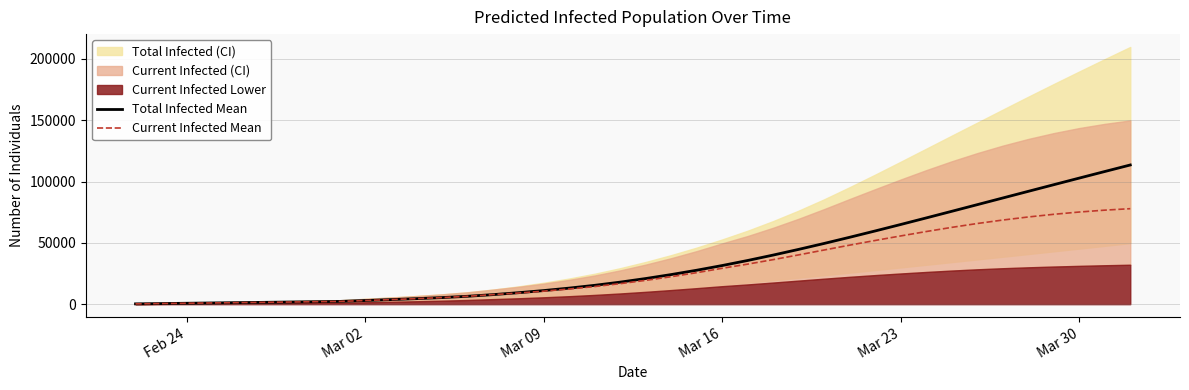

Reading left to right, extract all data points from this chart.

Total Infected Mean: 249	498	747	996	1245	1495	1744	1993	2242	2979	3713	4490	5357	6413	7760	9331	11097	13096	15368	17972	20901	24134	27667	31499	35629	40035	44679	49527	54546	59704	64972	70316	75711	81133	86565	91994	97409	102802	108164	113492
Current Infected Mean: 249	498	747	996	1245	1495	1744	1993	2242	2979	3713	4490	5357	6413	7760	9082	10599	12348	14372	16727	19406	22390	25674	29257	32650	36322	40190	44170	48132	51944	55640	59219	62615	65764	68593	71094	73275	75135	76665	77863